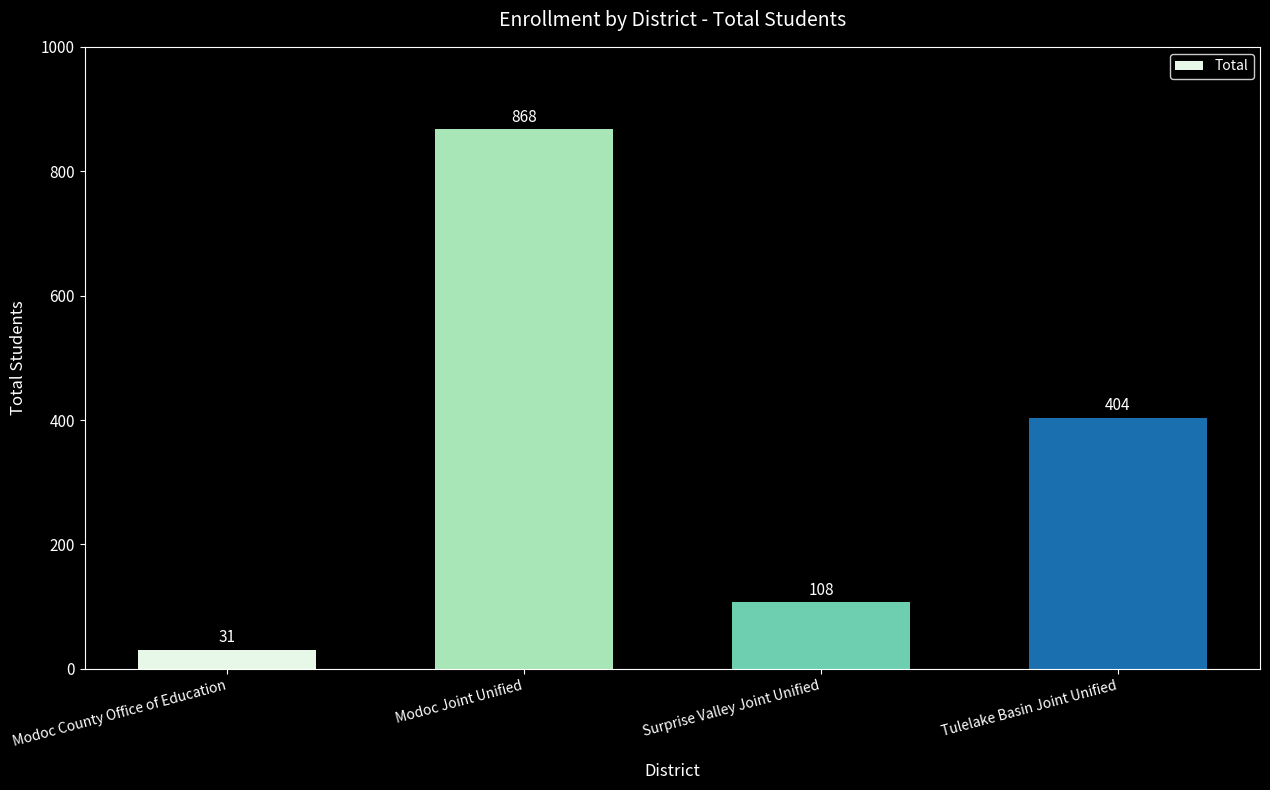

What is the value of the 4th bar from the left?

404